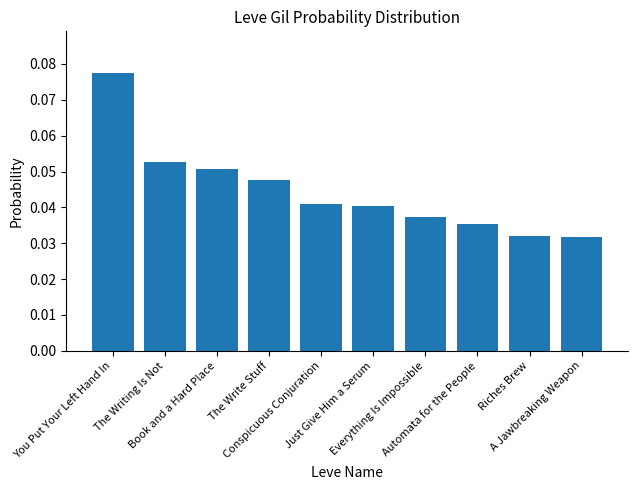

Count the number of categories in the chart.

10